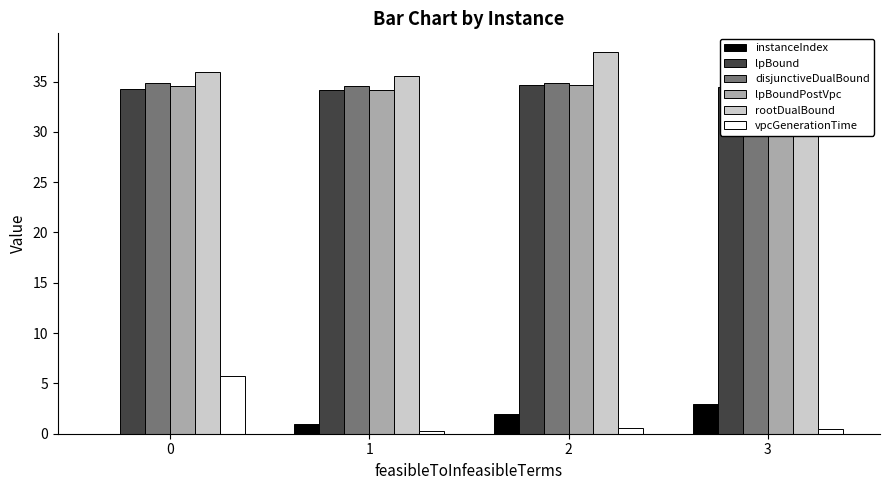

Which series has the largest total across all categories?

rootDualBound